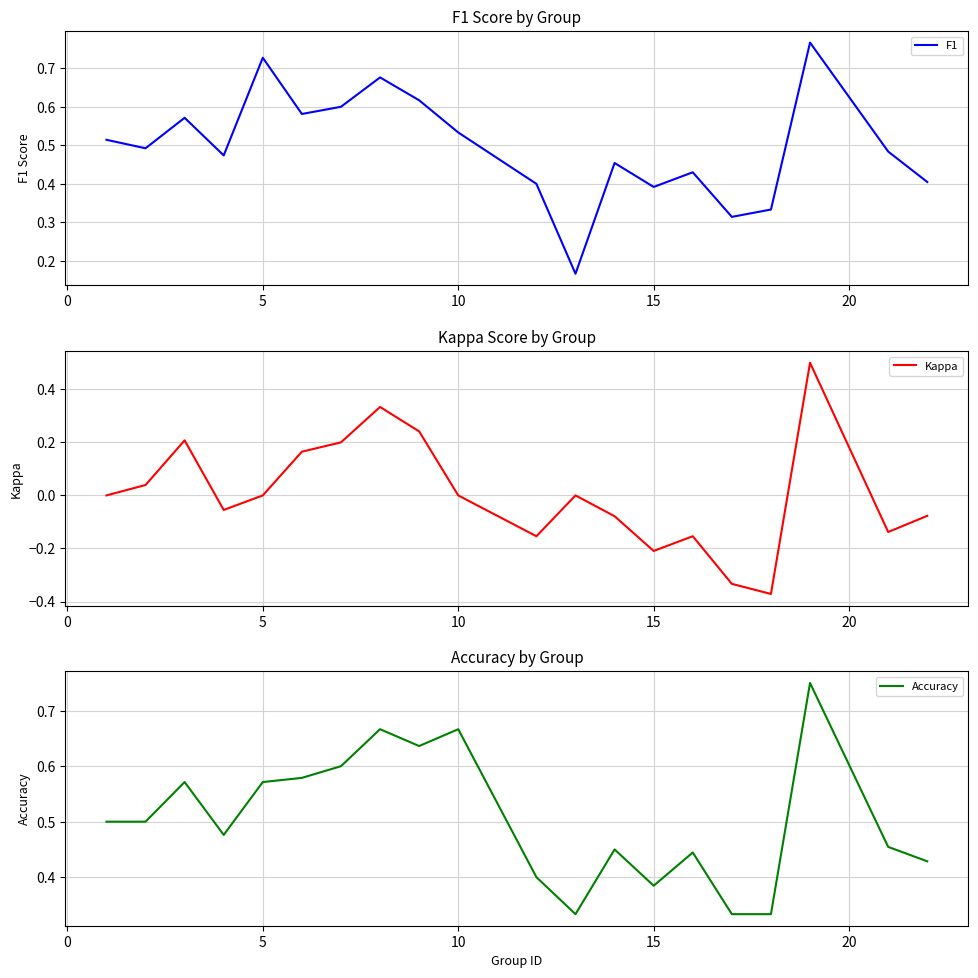

What are all the series names shown in the legend?

F1, Kappa, Accuracy